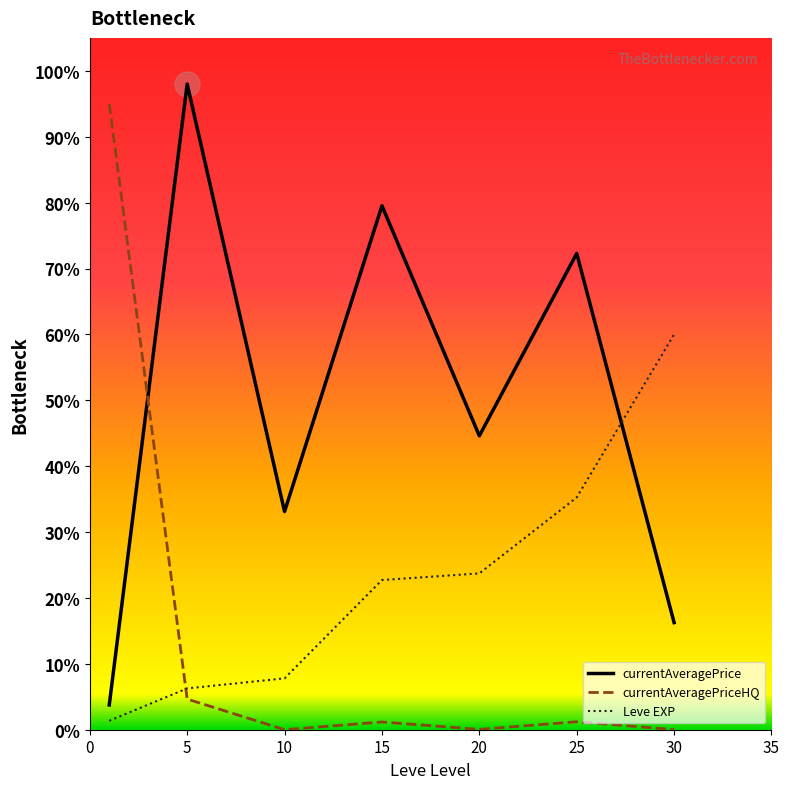

Which series has the largest total across all categories?

currentAveragePrice